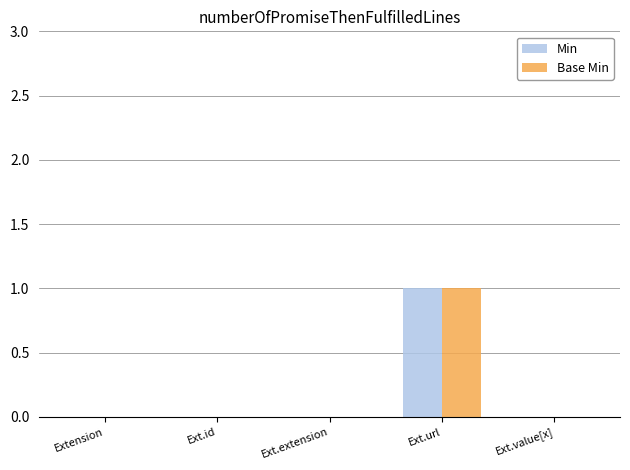

What is the sum of all Base Min values?

1